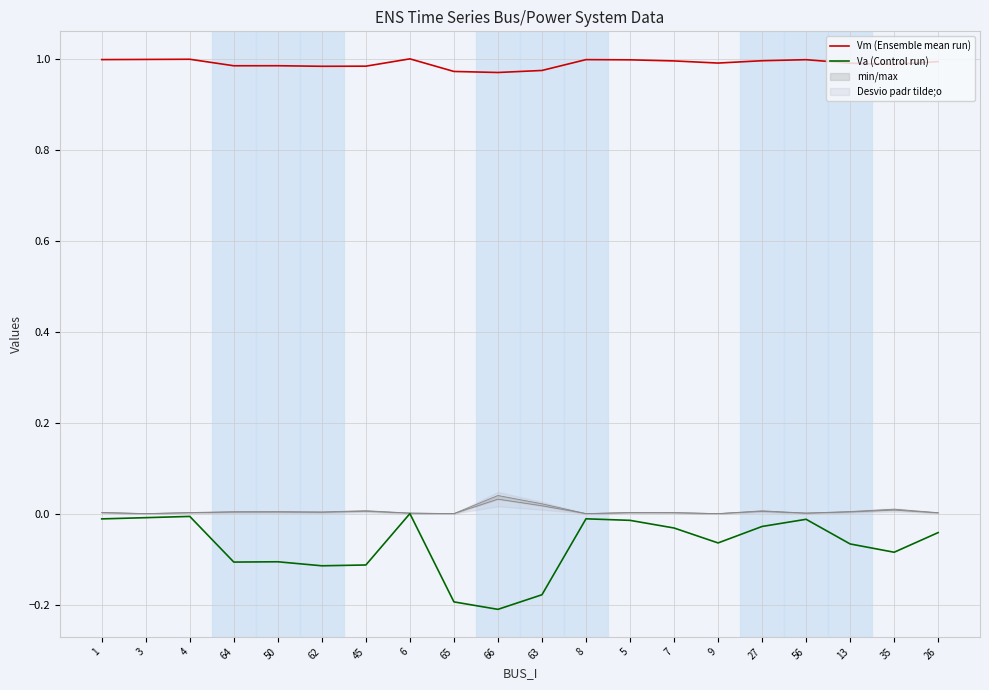

True or false: Va (Control run) and Vm (Ensemble mean run) intersect in this chart.

False